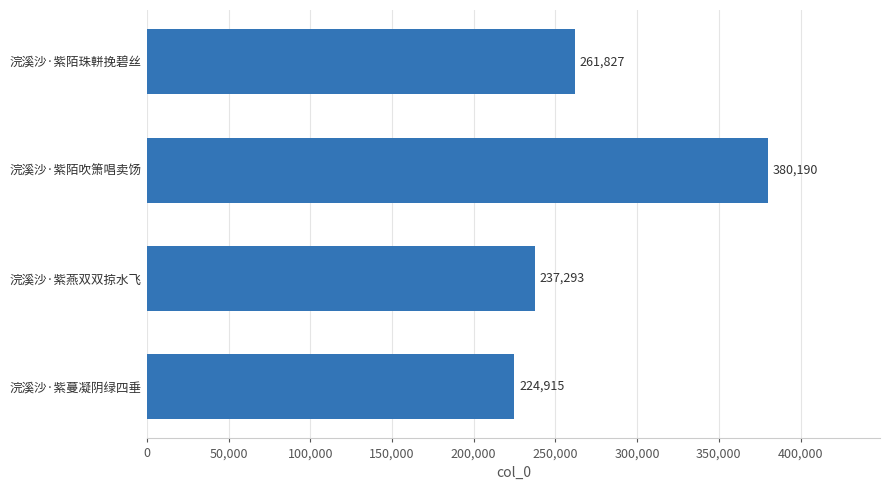

List the labels in order of value, smallest first.

浣溪沙·紫蔓凝阴绿四垂, 浣溪沙·紫燕双双掠水飞, 浣溪沙·紫陌珠軿挽碧丝, 浣溪沙·紫陌吹箫唱卖饧